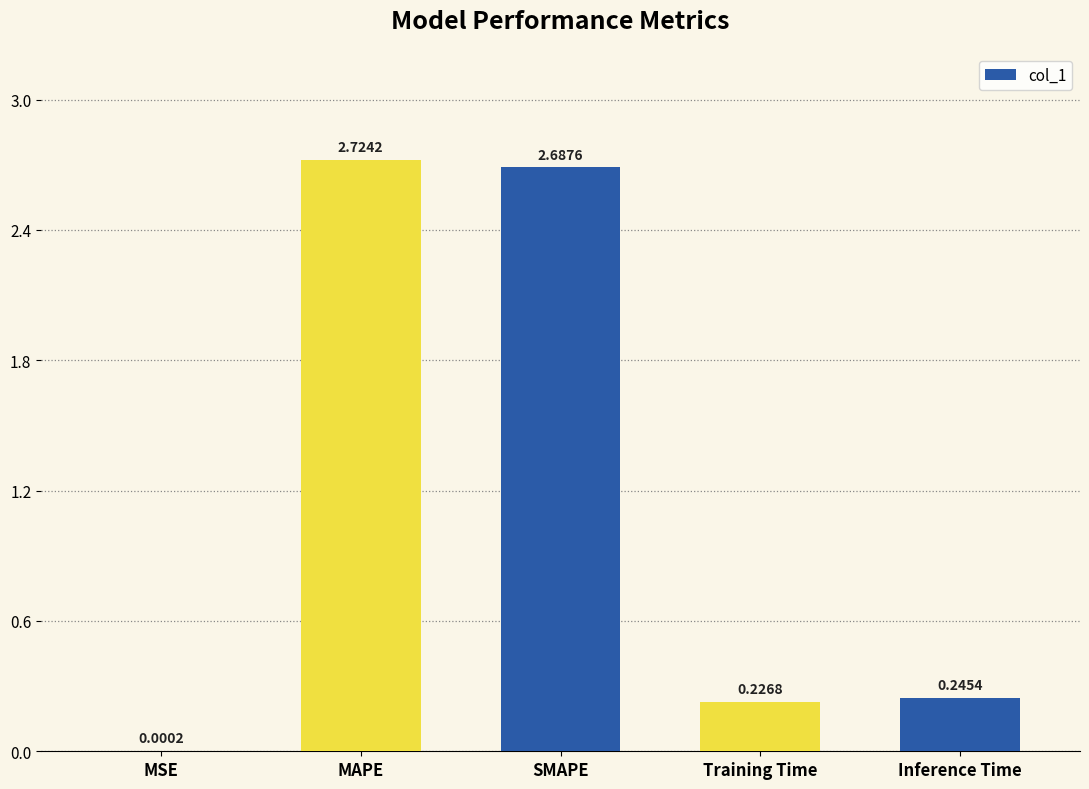

What is the change in value from MAPE to Inference Time?

-2.5